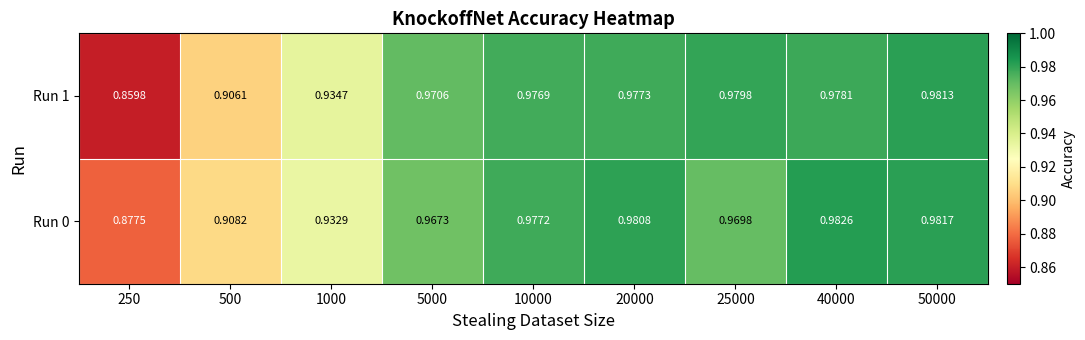

Is the value of Run 0 at 20000 greater than the value of Run 1 at 40000?

Yes